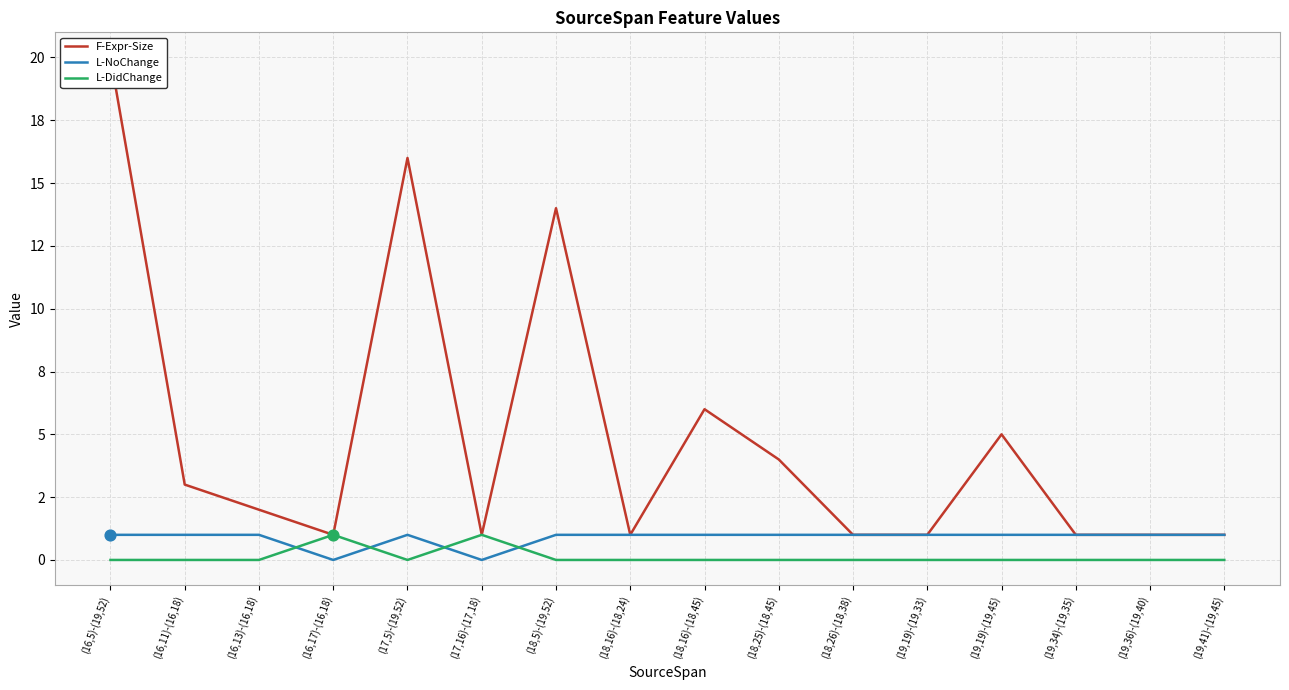

What are all the series names shown in the legend?

F-Expr-Size, L-NoChange, L-DidChange